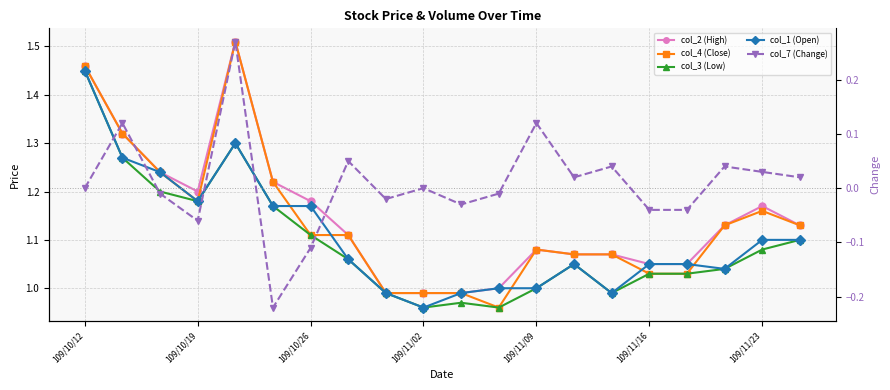

How many data points does each series have?

20